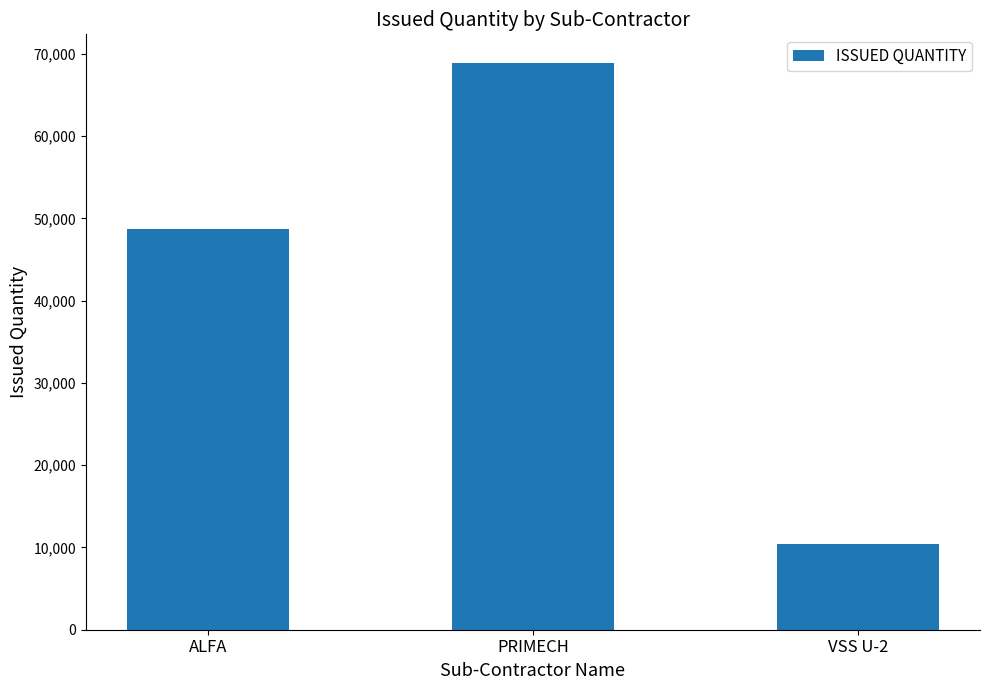

Rank the categories by value from lowest to highest.

VSS U-2, ALFA, PRIMECH